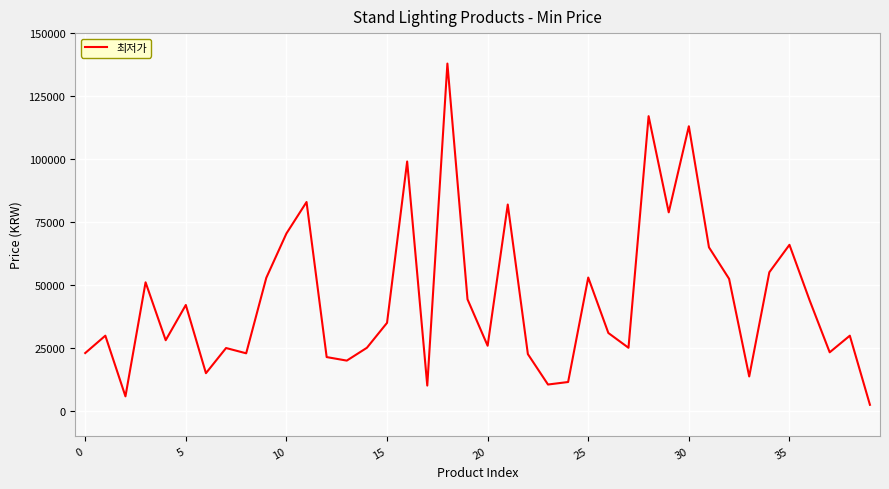

What is the sum of all values?

1760910